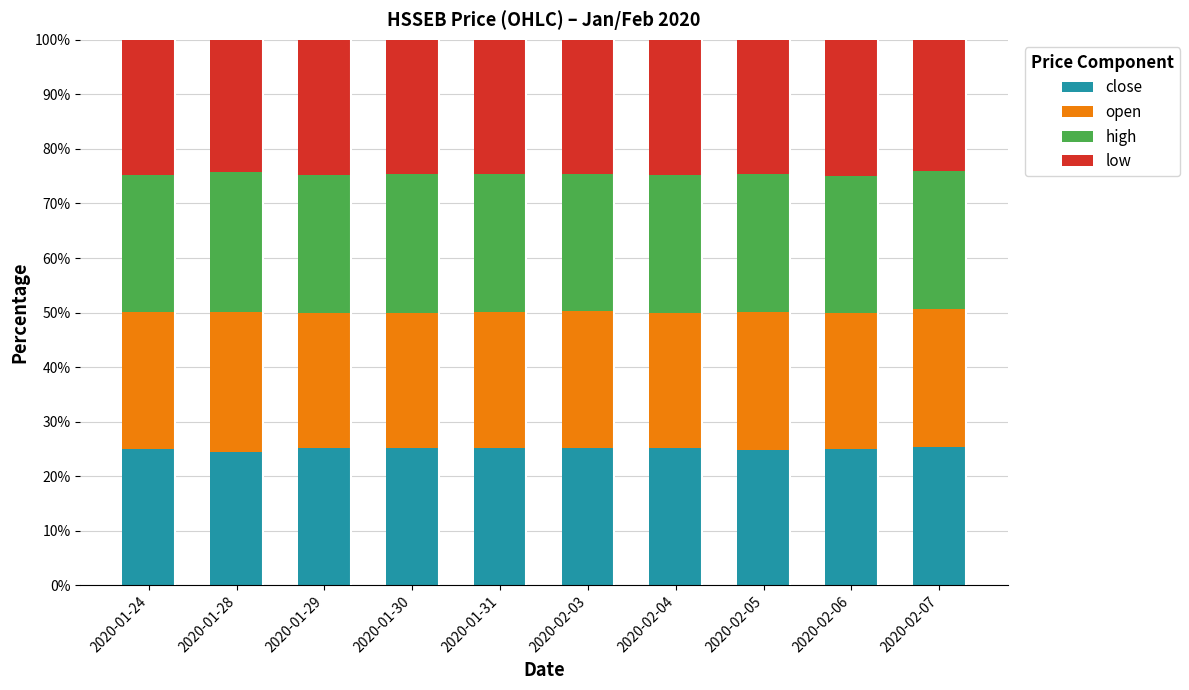

The value of close at 2020-02-04 is 25.2. True or false?

True